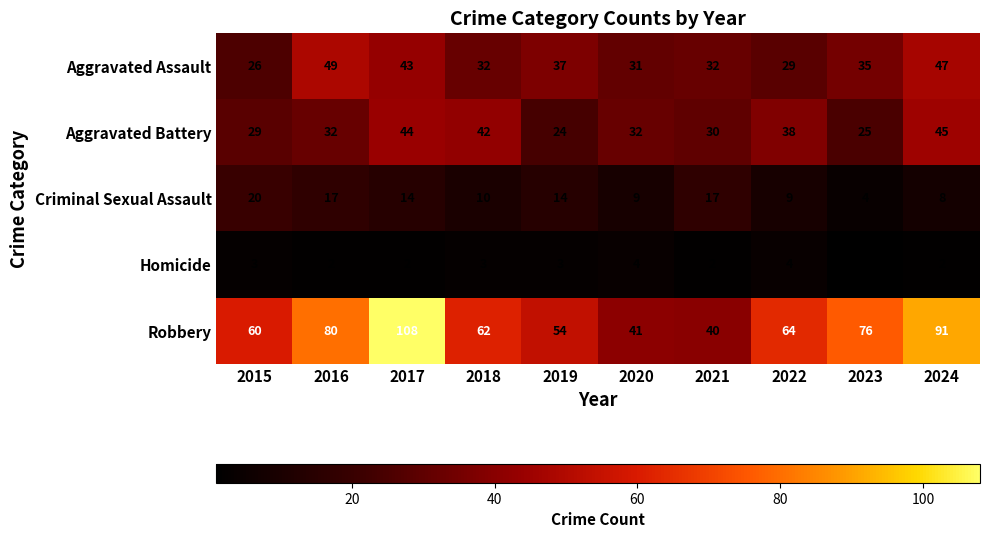

Which series has the largest total across all categories?

Robbery